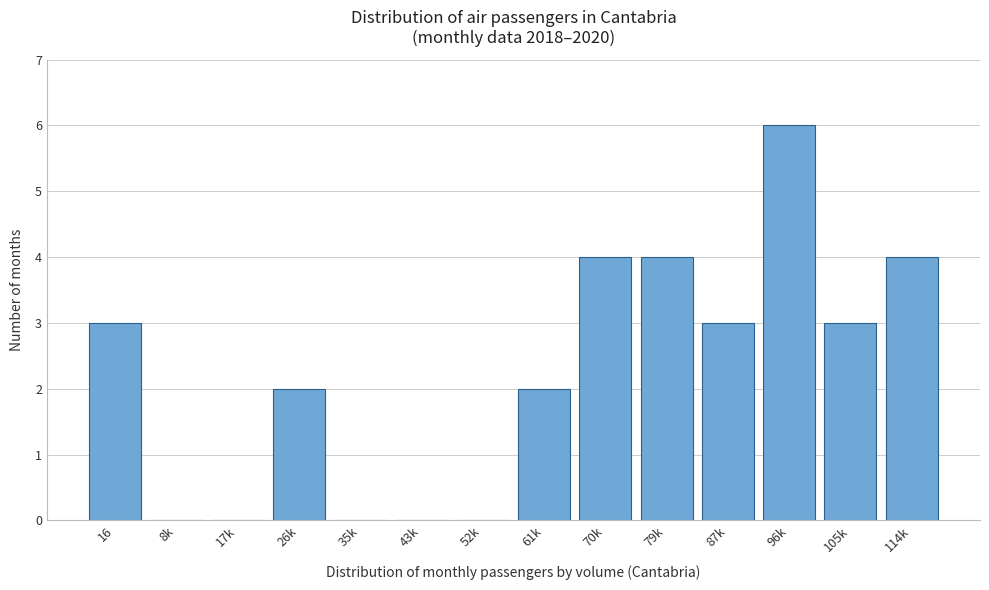

Reading left to right, what are all the values shown in this chart?

16=3	8k=0	17k=0	26k=2	35k=0	43k=0	52k=0	61k=2	70k=4	79k=4	87k=3	96k=6	105k=3	114k=4